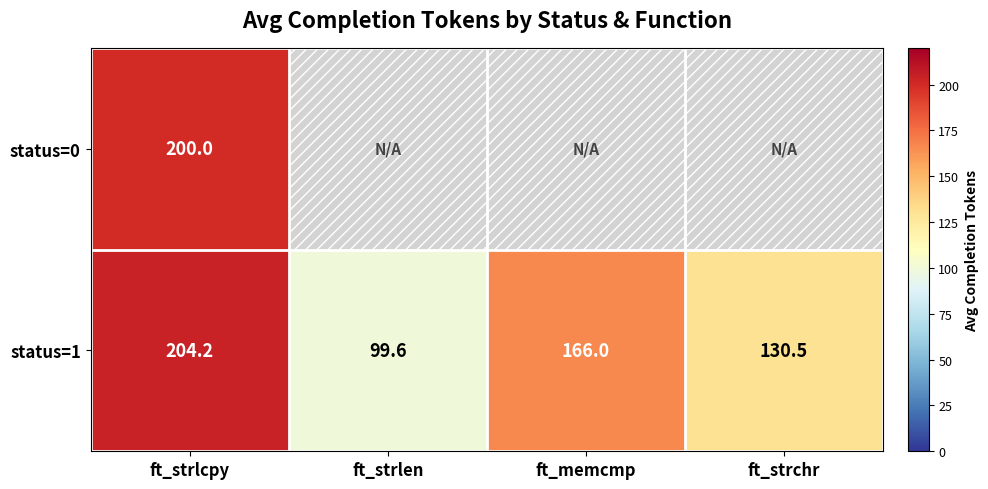

At which category is the sum across all series the highest?

ft_strlcpy